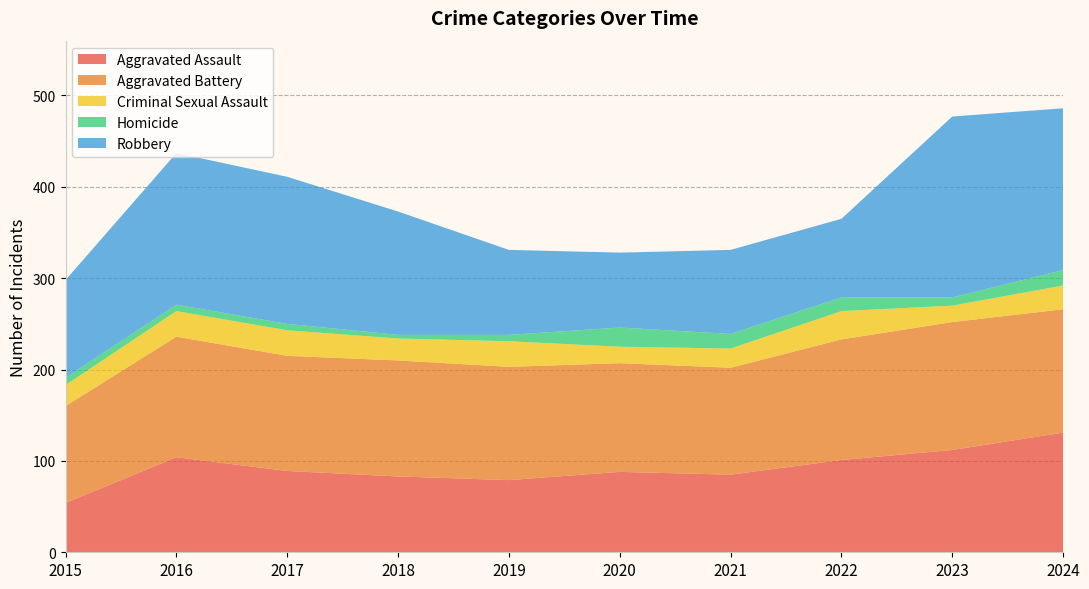

Reading left to right, extract all data points from this chart.

Aggravated Assault: 54	104	89	83	79	88	85	101	112	131
Aggravated Battery: 106	132	126	127	124	119	117	132	140	135
Criminal Sexual Assault: 23	28	28	24	28	18	21	31	18	26
Homicide: 8	7	7	4	7	21	16	15	9	17
Robbery: 107	166	161	135	93	82	92	86	198	177